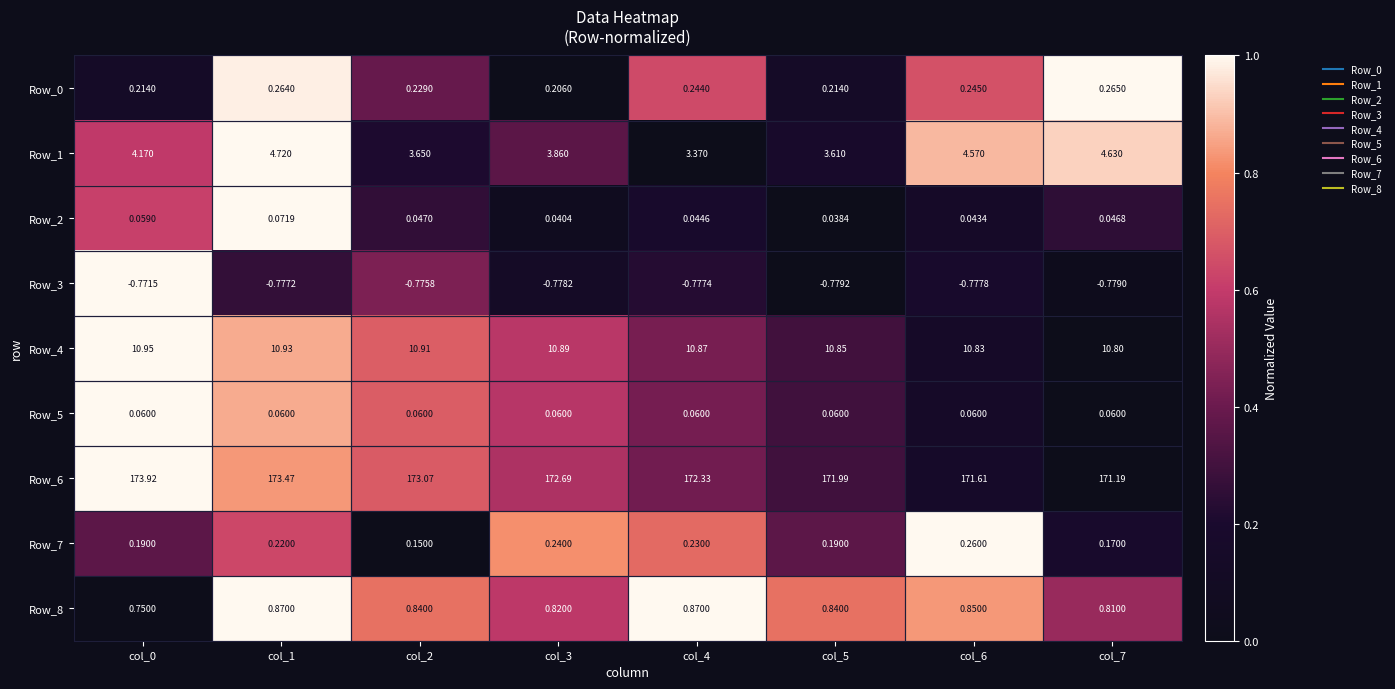

Count the number of categories in the chart.

8